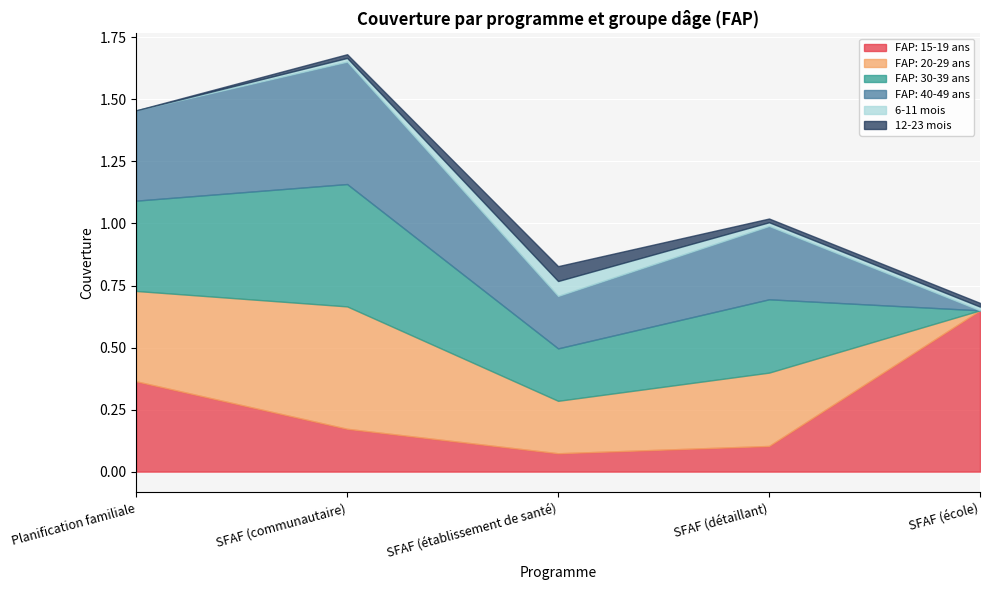

Between Planification familiale and SFAF (détaillant), which series saw the biggest shift?

FAP: 15-19 ans